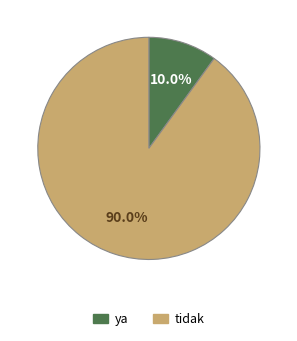

How many segments does this pie chart have?

2